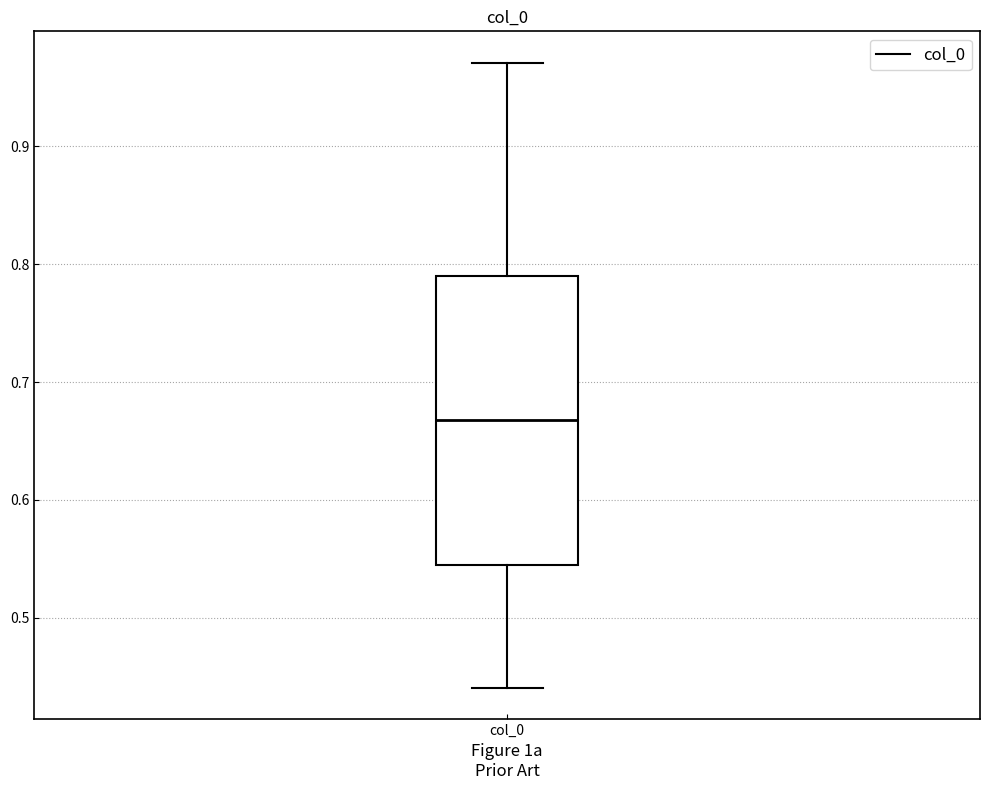

Where does the median line of the box for col_0 sit on the y-axis? The values are not printed on the chart, so give them approximately, as read against the axis.

0.67